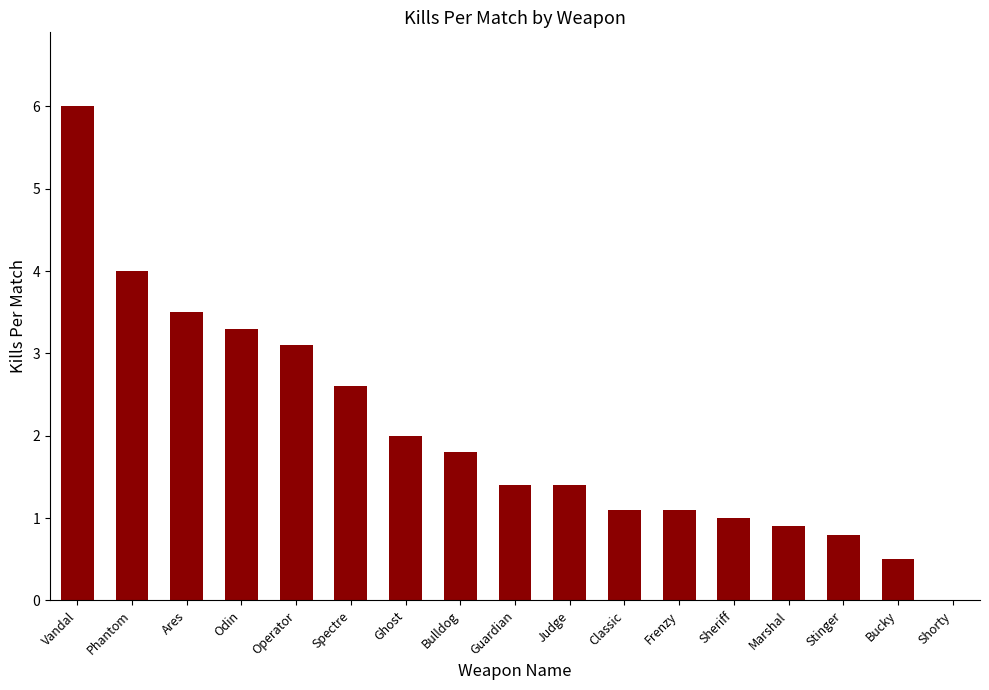

What is the change in value from Operator to Guardian?

-1.7